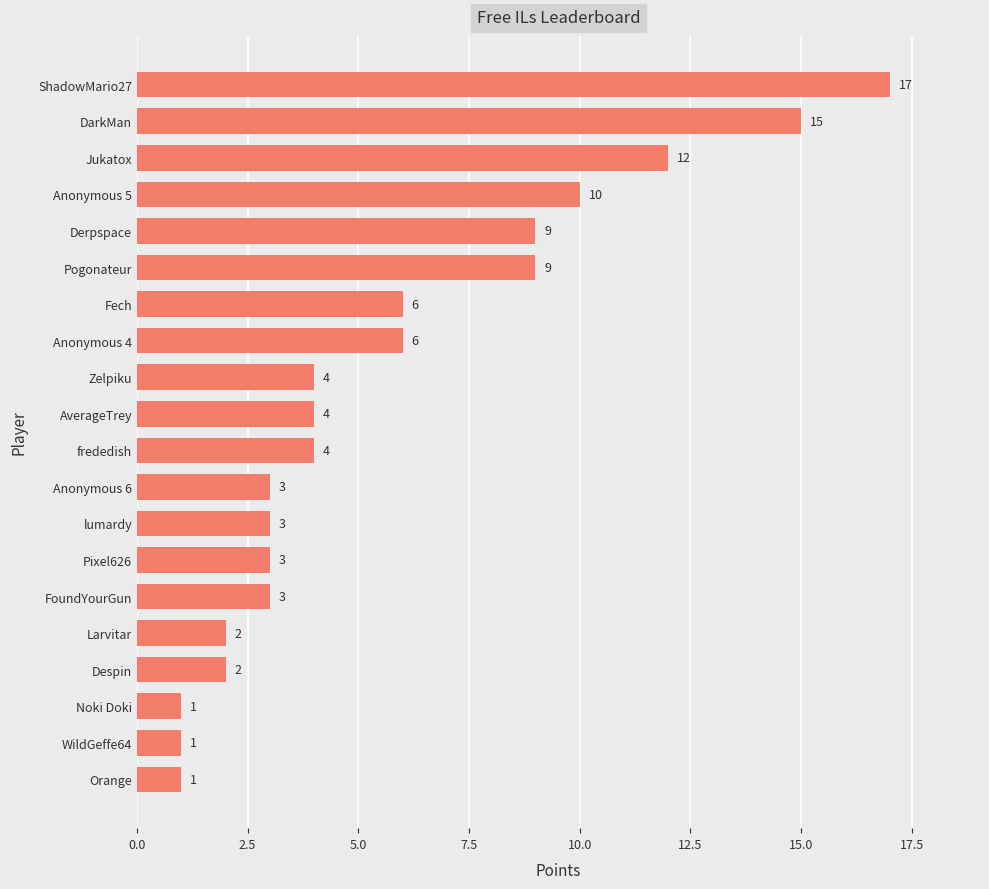

Reading top to bottom, what are all the values shown in this chart?

17	15	12	10	9	9	6	6	4	4	4	3	3	3	3	2	2	1	1	1